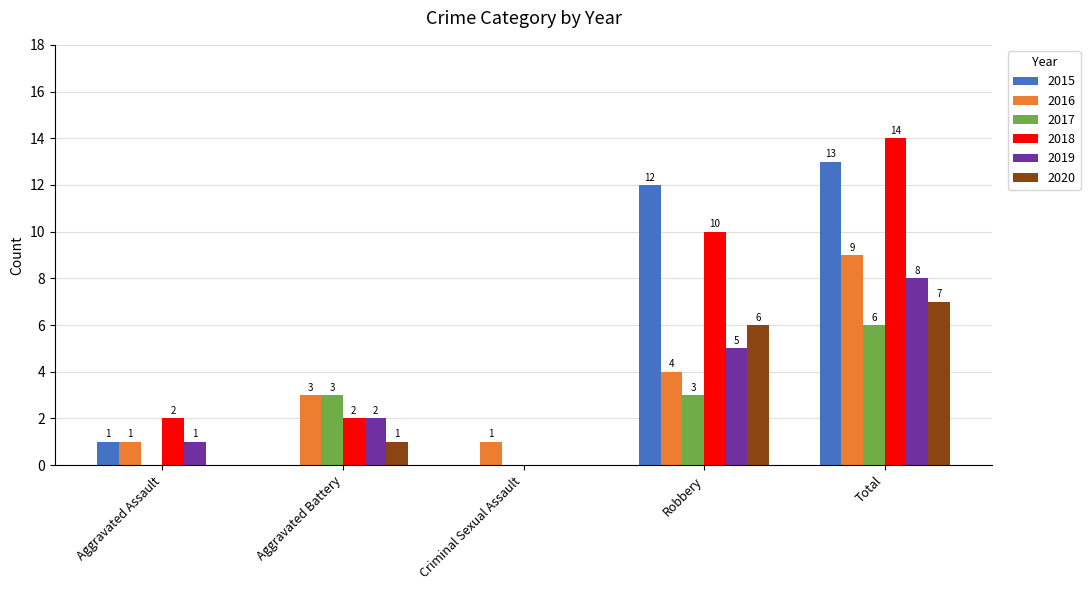

Is it true that 2020 equals 2 at Robbery?

False